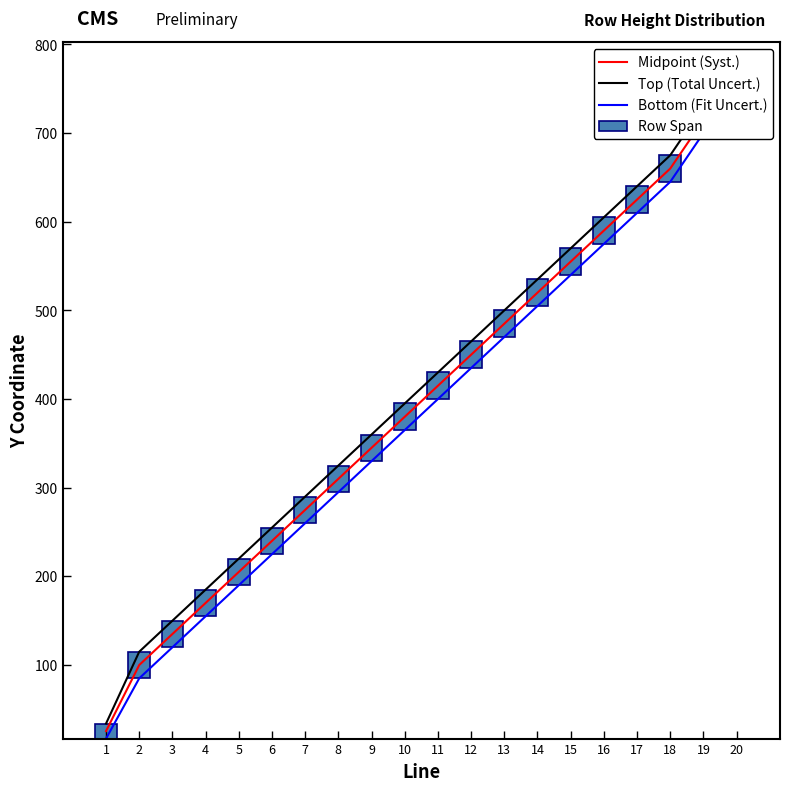

At which category is the sum across all series the highest?

20